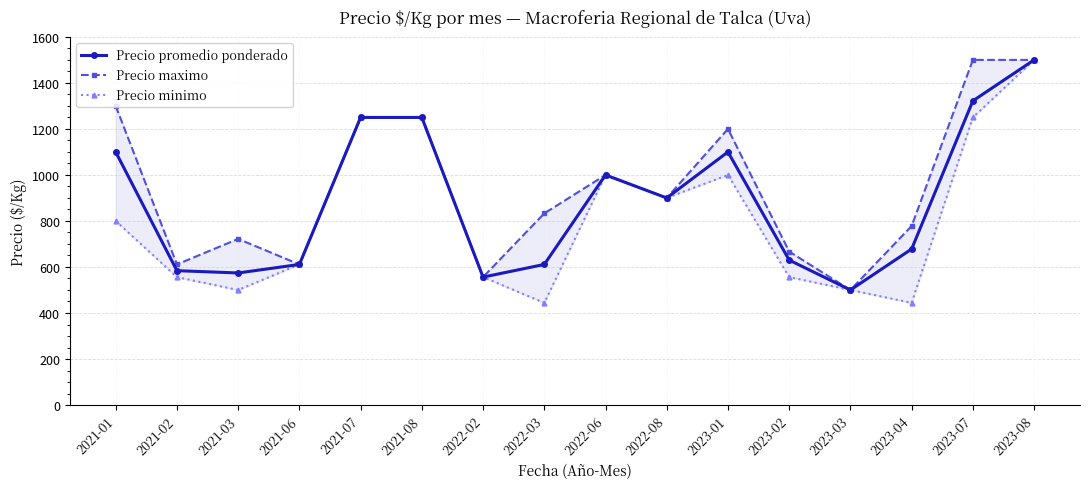

What is the total value across all series at 2022-08?

2700